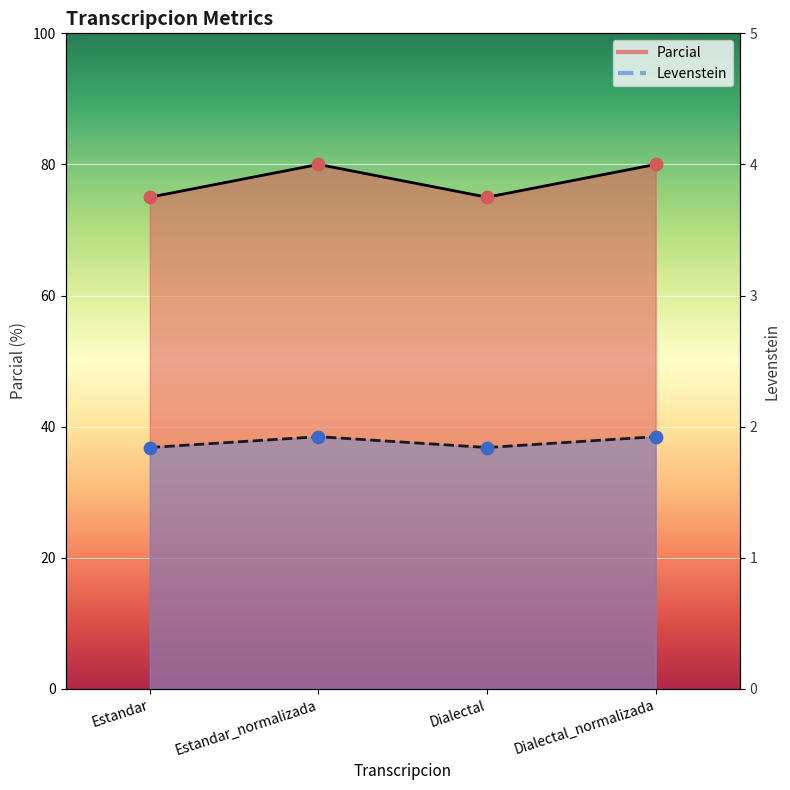

At which category is the sum across all series the highest?

Estandar_normalizada